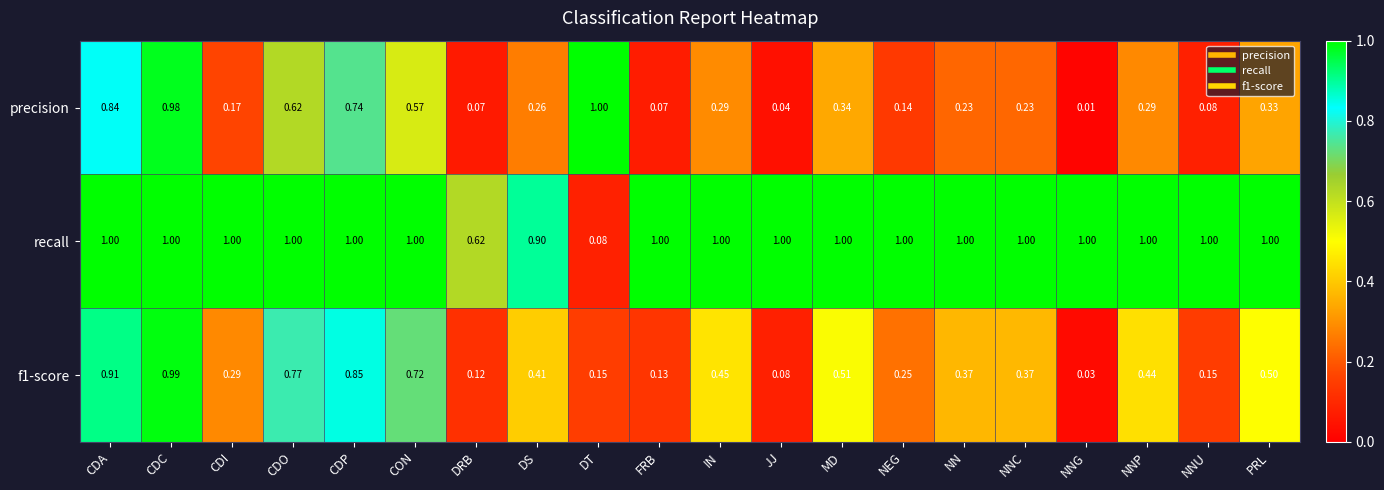

Where is precision nearest to the value 0?

NNG